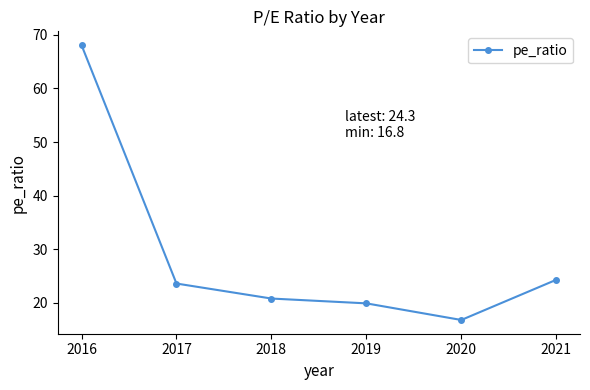

Count the number of categories in the chart.

6